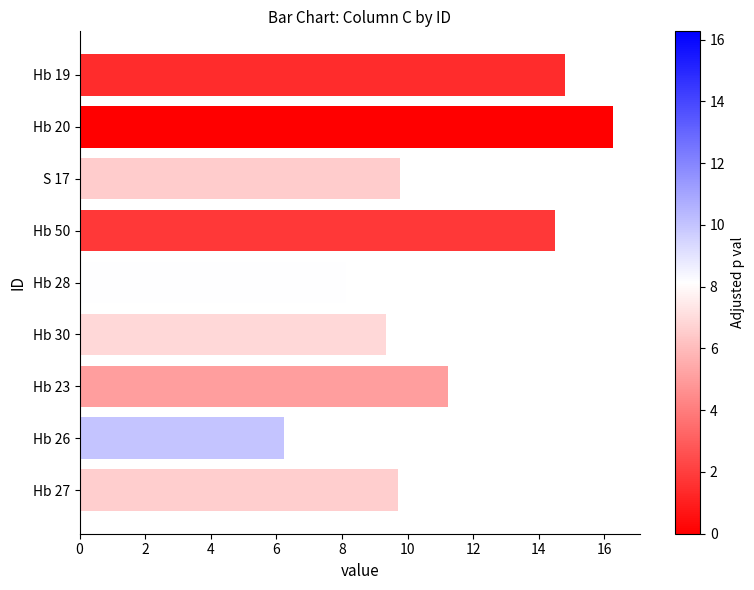

At which category does the chart reach its peak across all series?

Hb 20